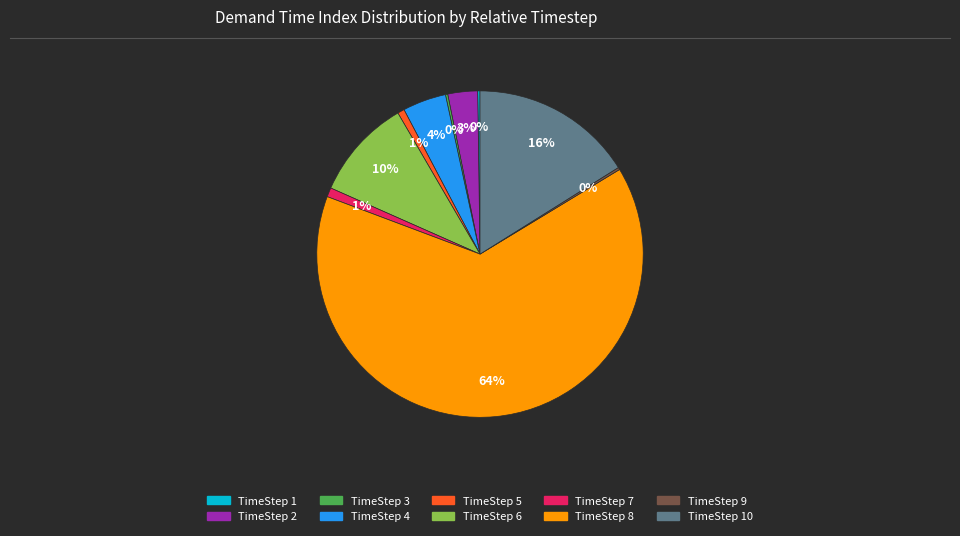

Does any single category account for the majority?

Yes